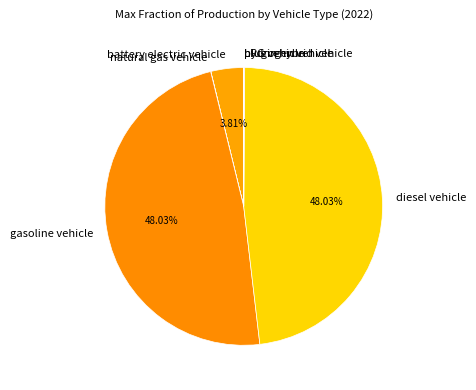

Combined, do diesel vehicle and gasoline vehicle account for over 50%?

Yes